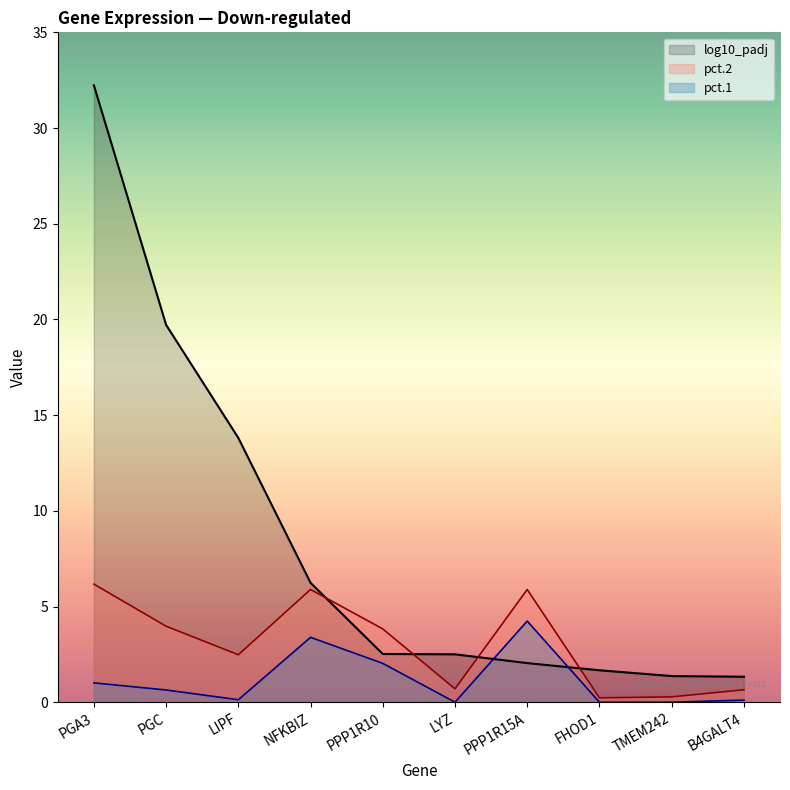

What is the label of the 4th point from the right?

PPP1R15A